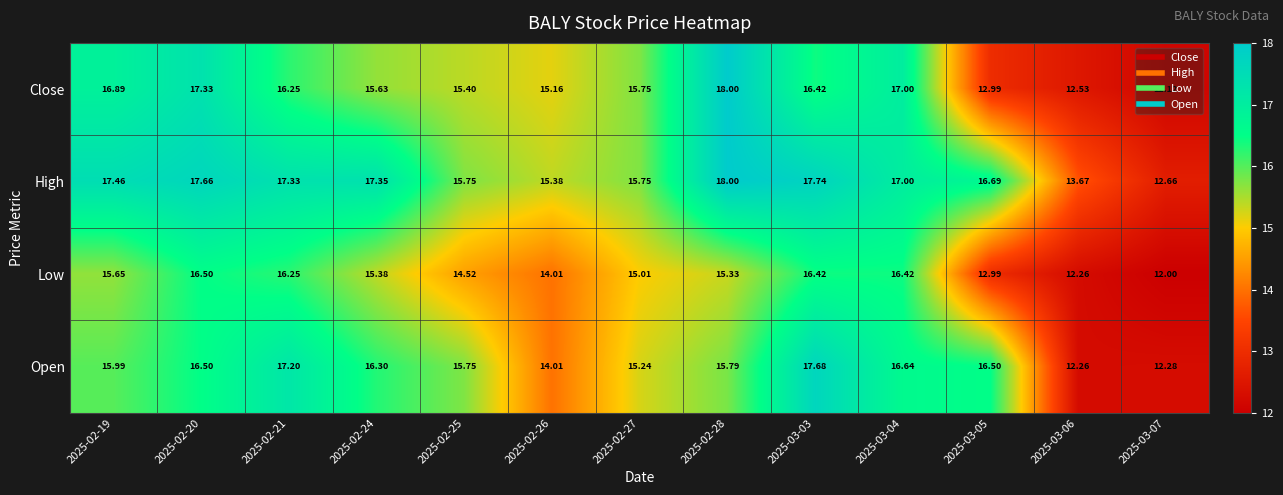

What is the minimum value shown in the chart?

12.0